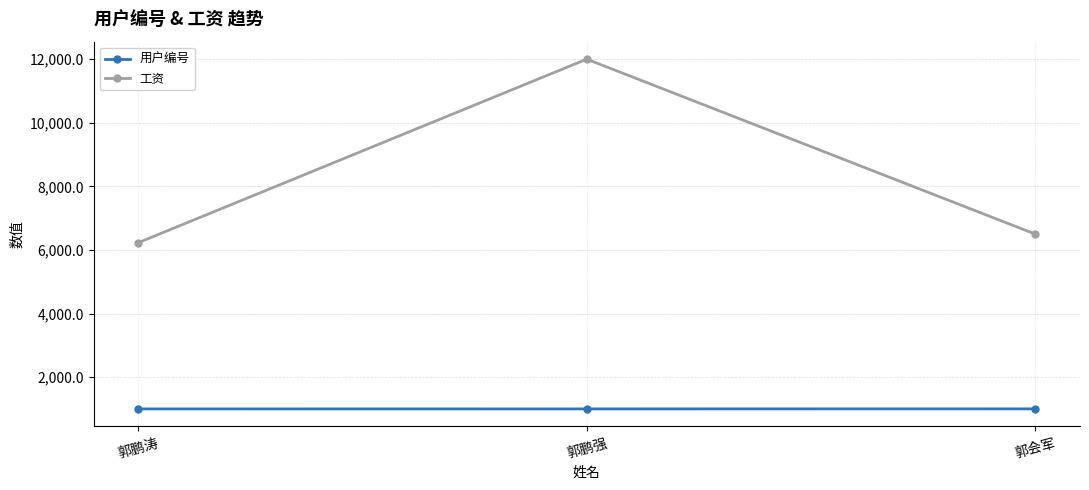

What is the value of the 用户编号 point at the 3rd from the left?

1003.0